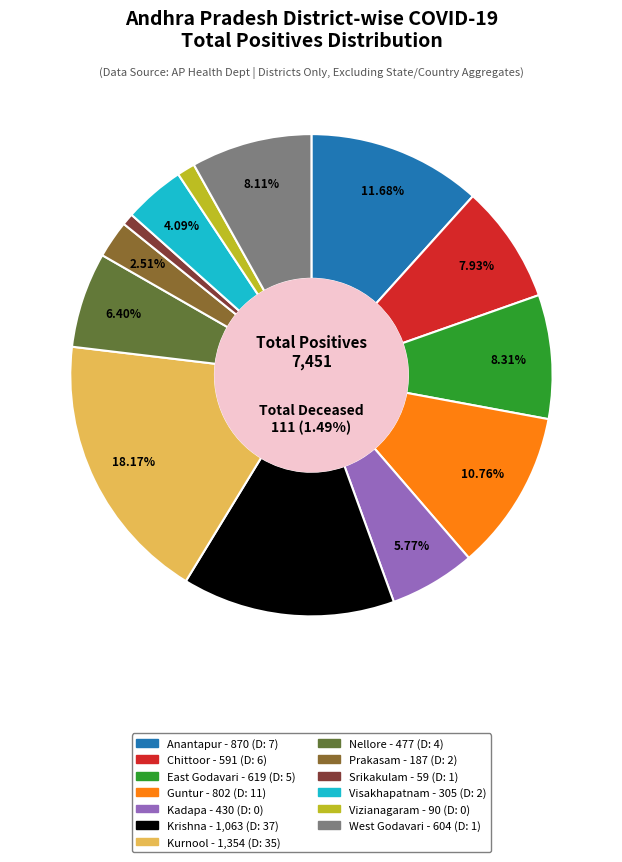

What is the change in value from East Godavari to Vizianagaram?

-529